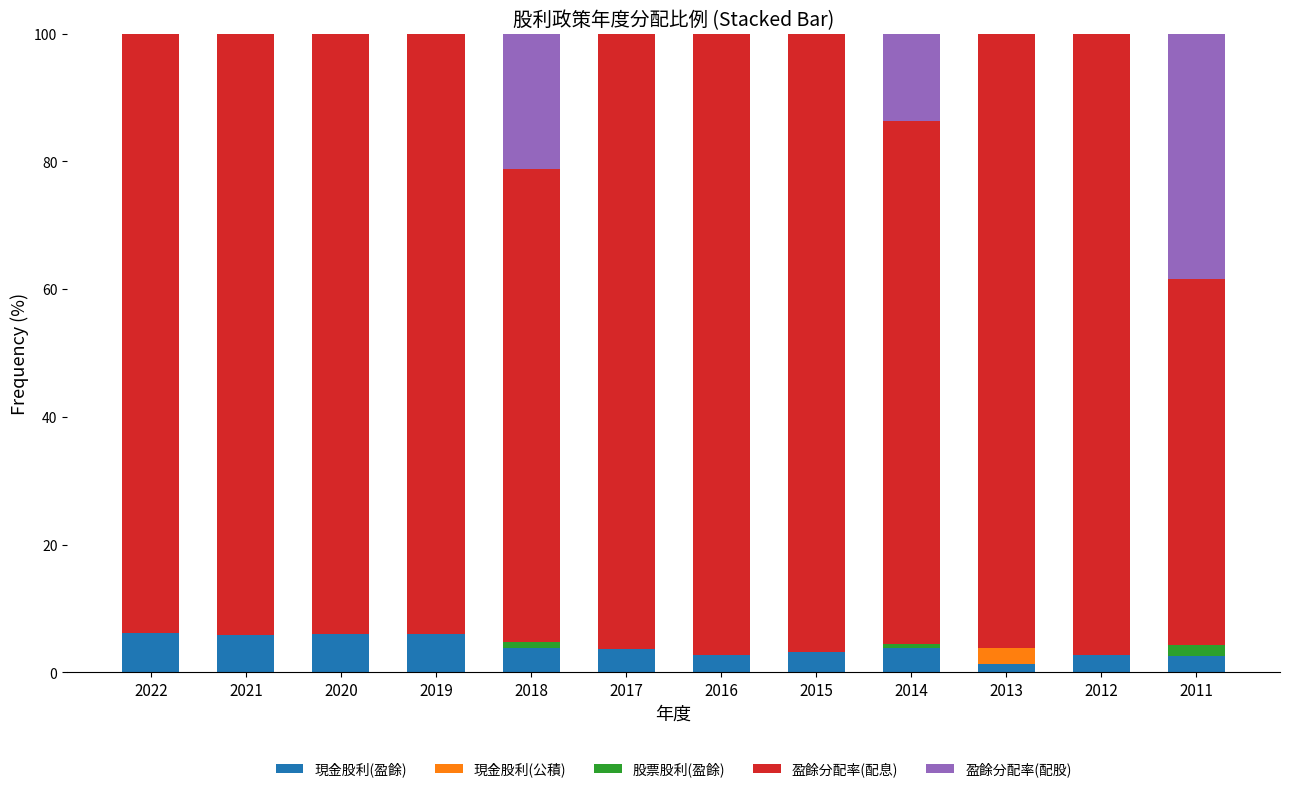

What is the sum of all 現金股利(盈餘) values?

47.6